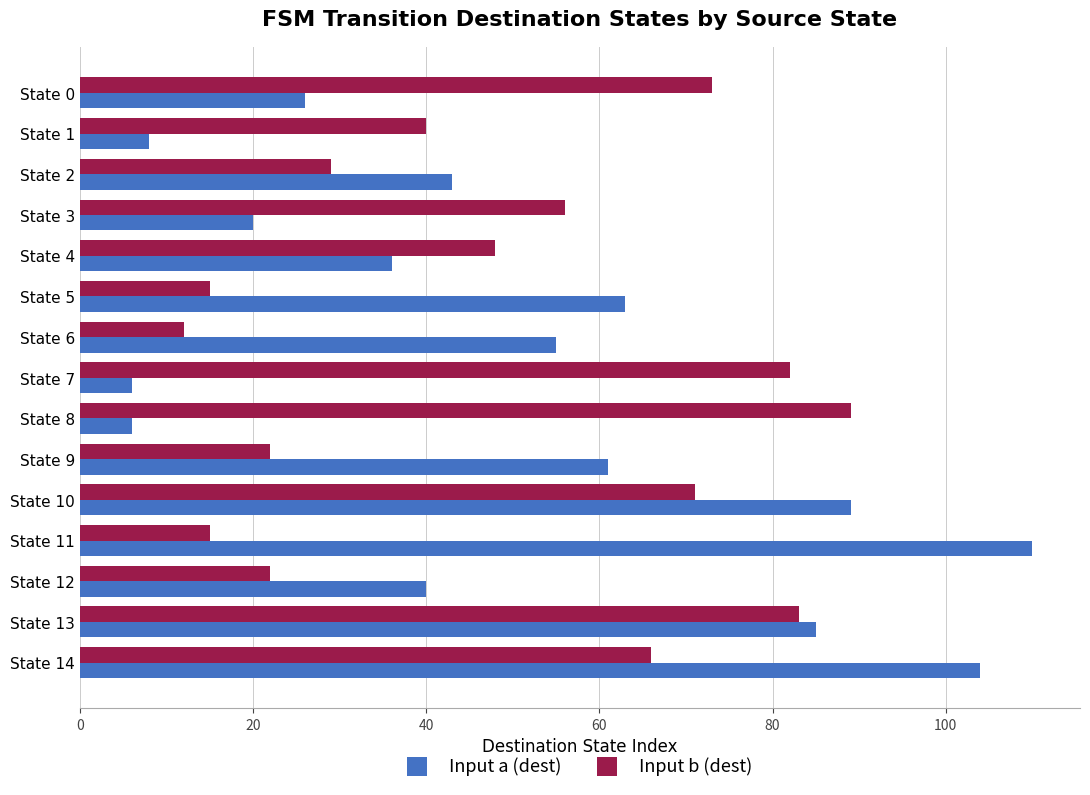

What is the average value of the Input b (dest) series?

48